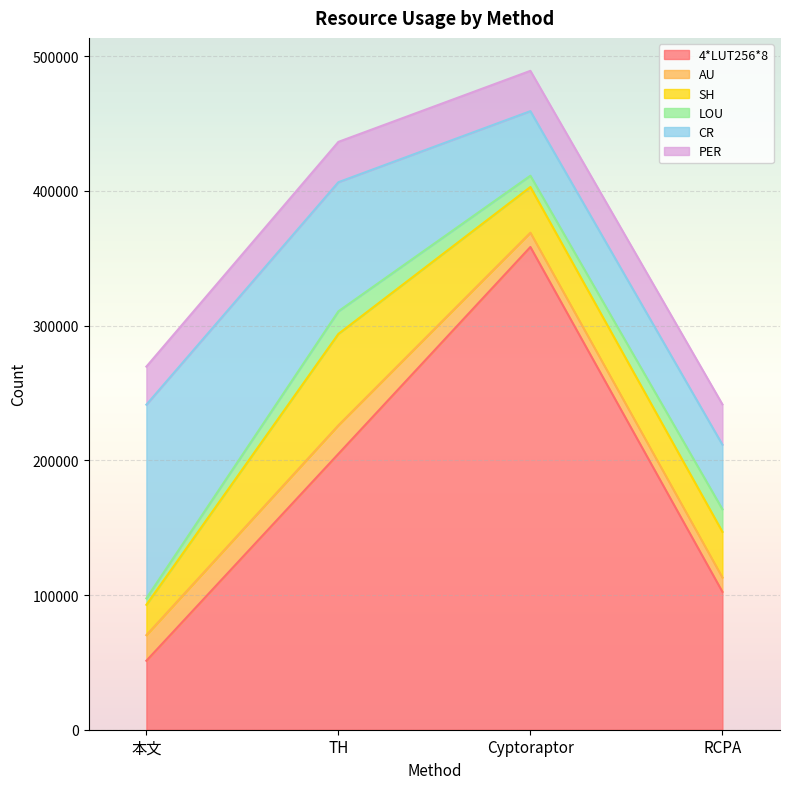

At which category is the sum across all series the highest?

Cyptoraptor